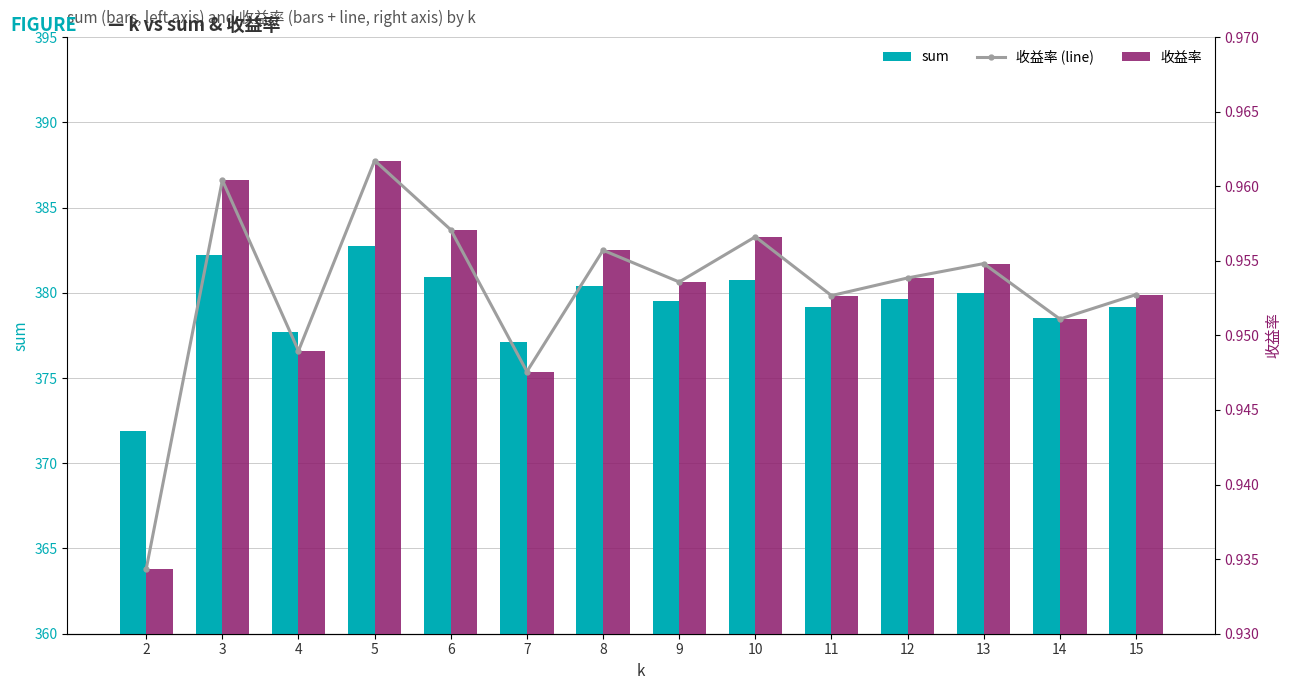

Between 7 and 9, which series saw the biggest shift?

sum